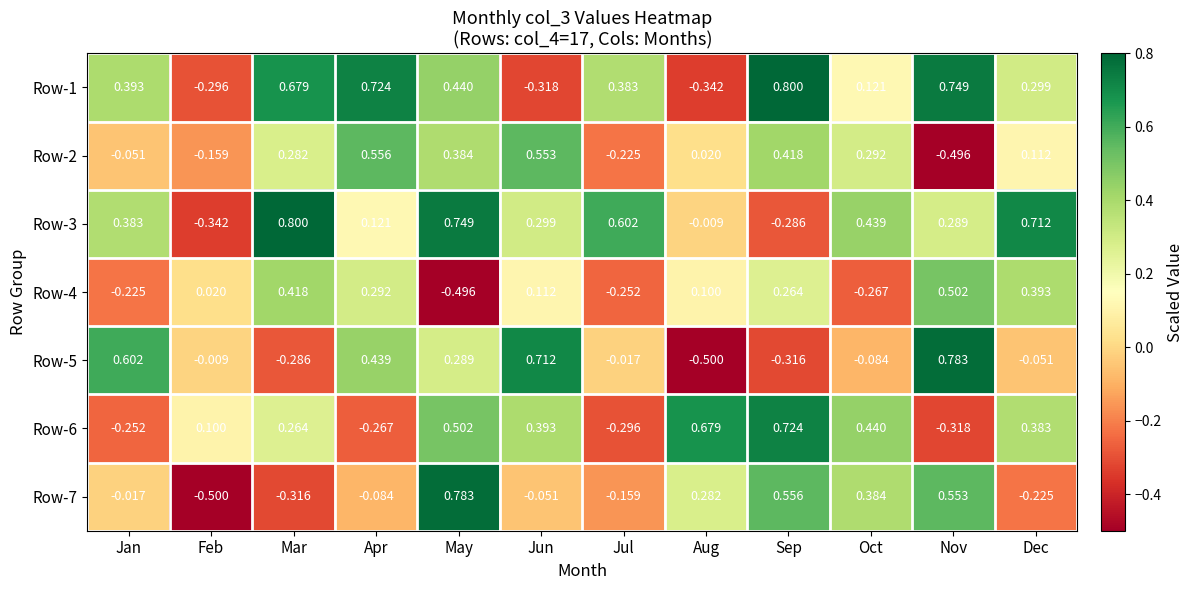

Where is Row-2 nearest to the value 0?

Aug